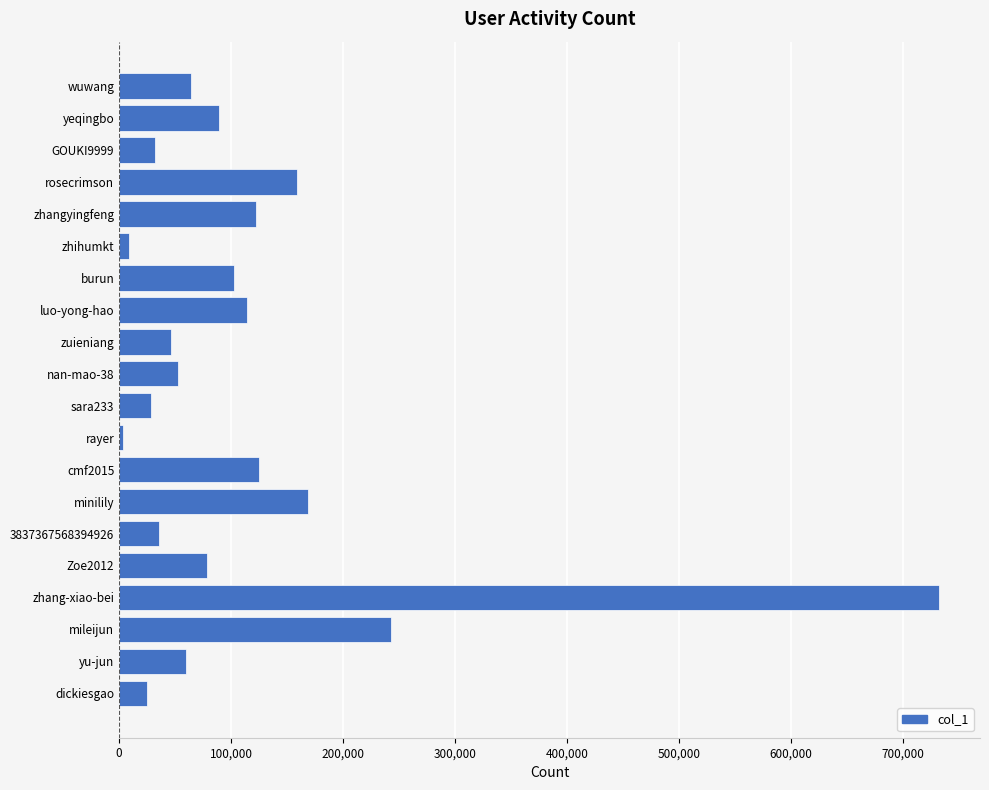

Where is the data nearest to the value 367858?

mileijun